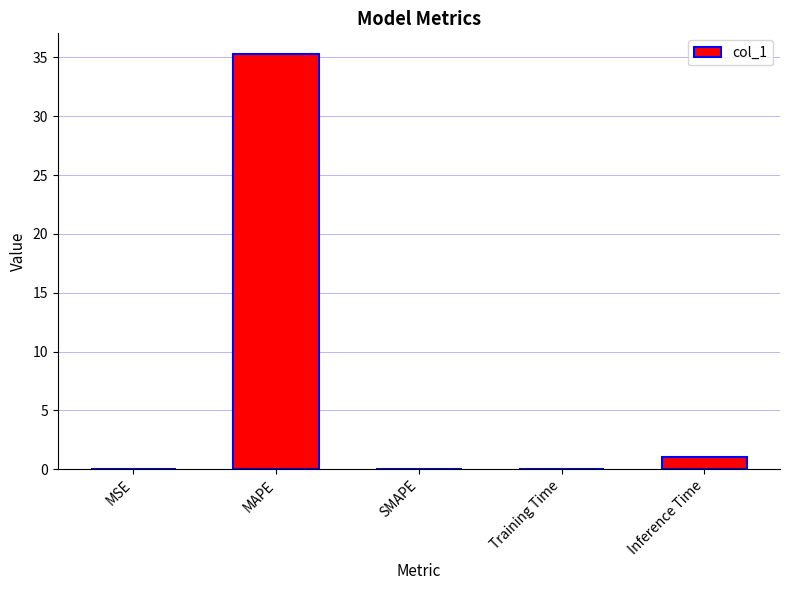

What is the greatest value displayed?

35.3